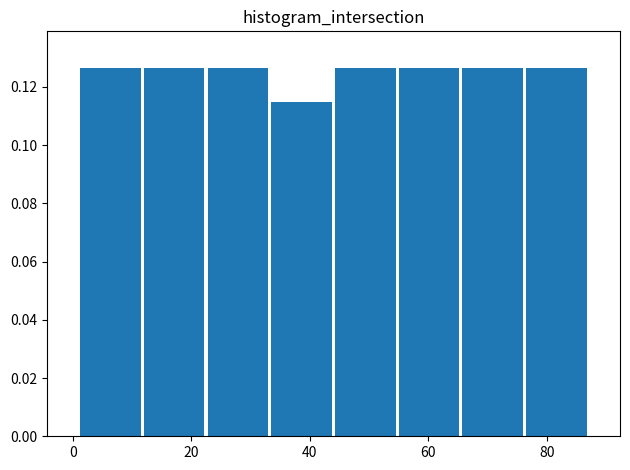

Reading left to right, list every bar in this chart as the range it spans on the x-axis followed by its height. Neither the bar edges nor the heights are printed on the chart, so give them approximately, as read against the axes.

2 to 12: 0.126
12 to 22: 0.126
22 to 34: 0.126
34 to 44: 0.114
44 to 54: 0.126
54 to 66: 0.126
66 to 76: 0.126
76 to 88: 0.126